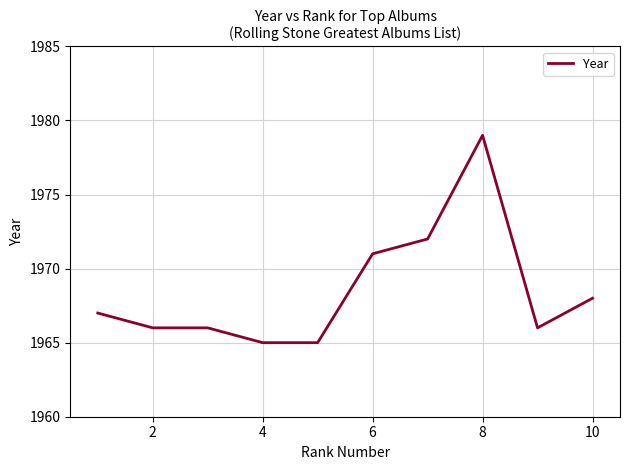

What is the minimum value shown in the chart?

1965